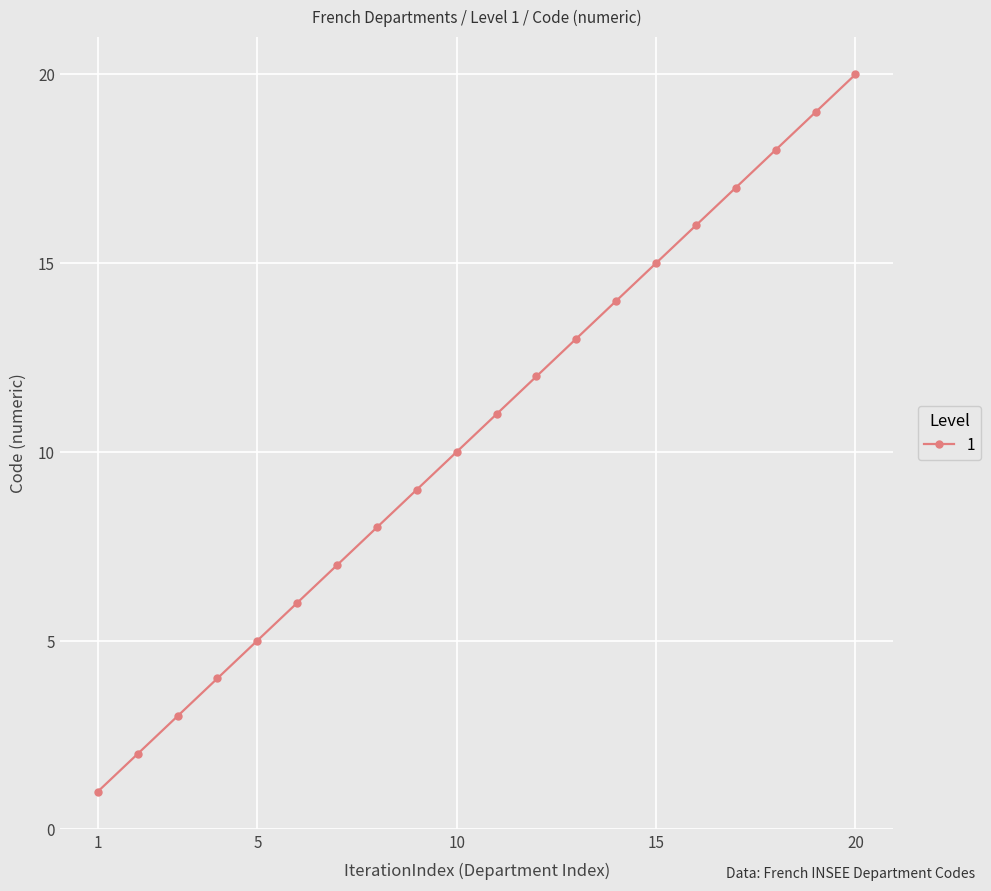

What is the greatest value displayed?

20